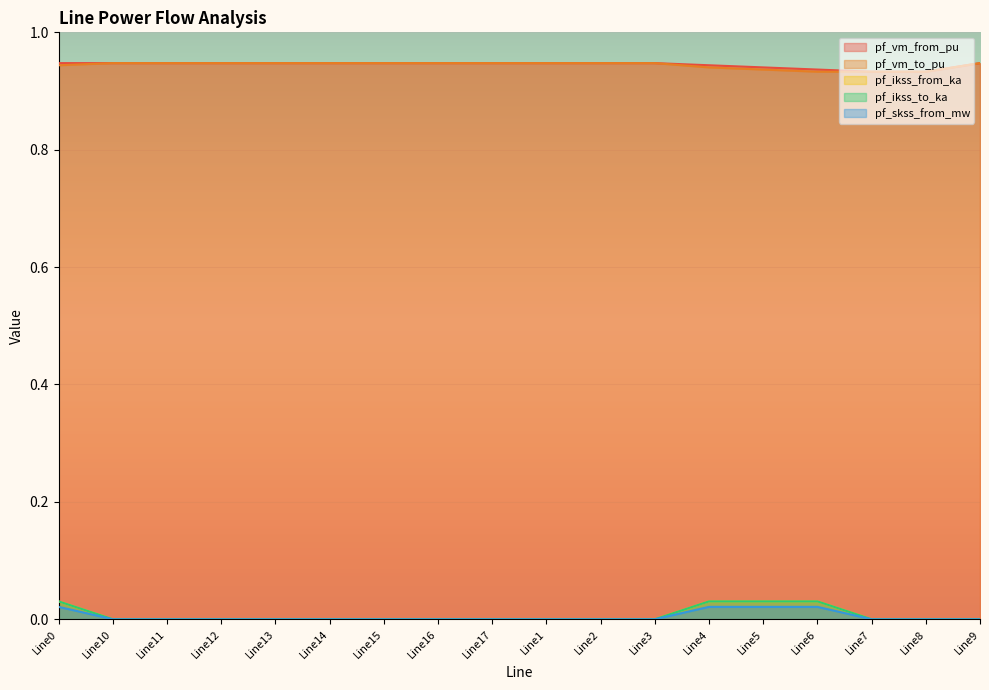

What is the value of the pf_vm_from_pu point at the 9th from the left?

0.9